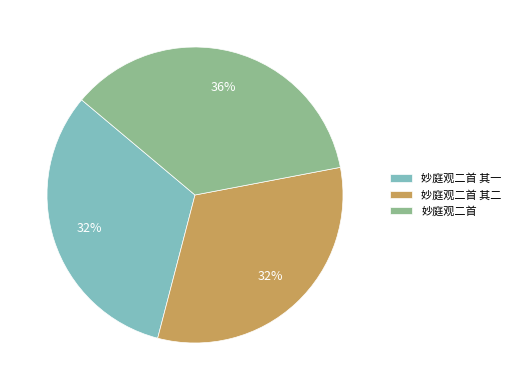

To the nearest percent, what portion does 妙庭观二首 represent?

36%